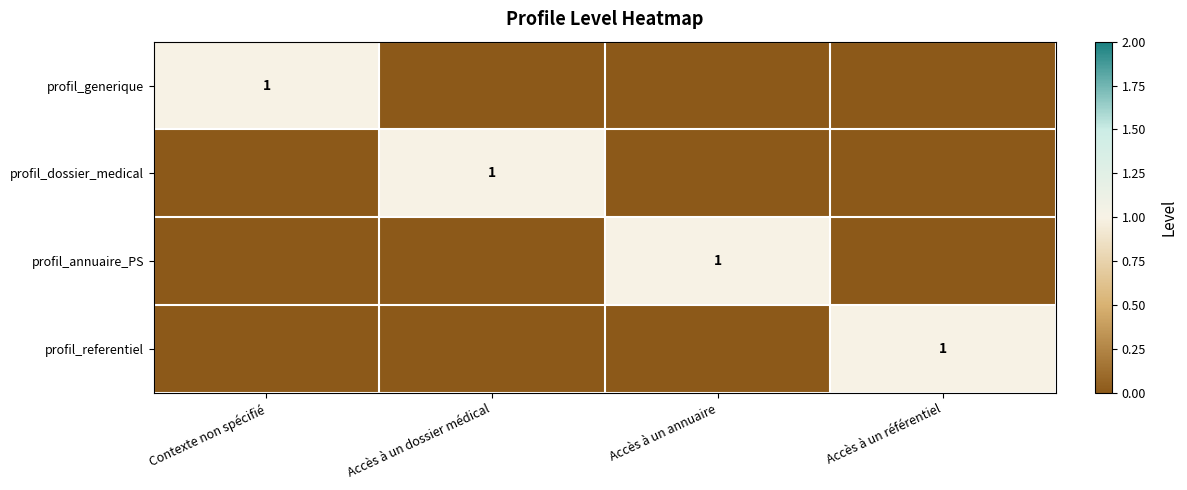

The value of profil_referentiel at Accès à un référentiel is 1. True or false?

True